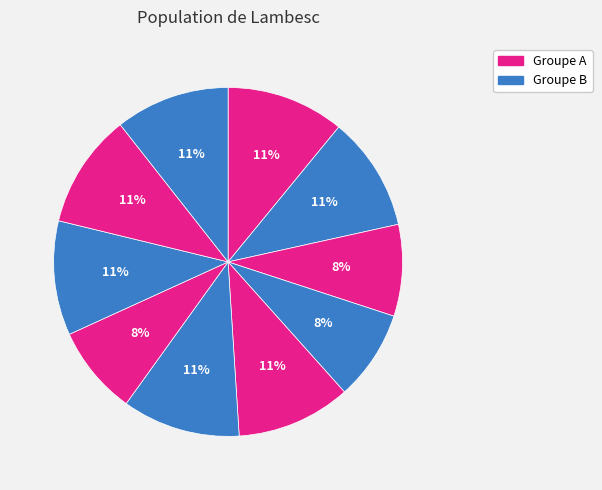

How many slices are in this pie chart?

10